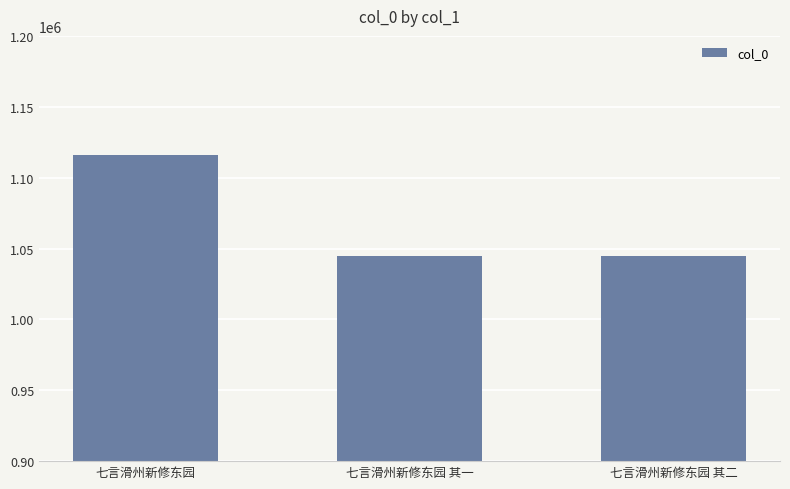

What is the label of the 1st bar from the right?

七言滑州新修东园 其二